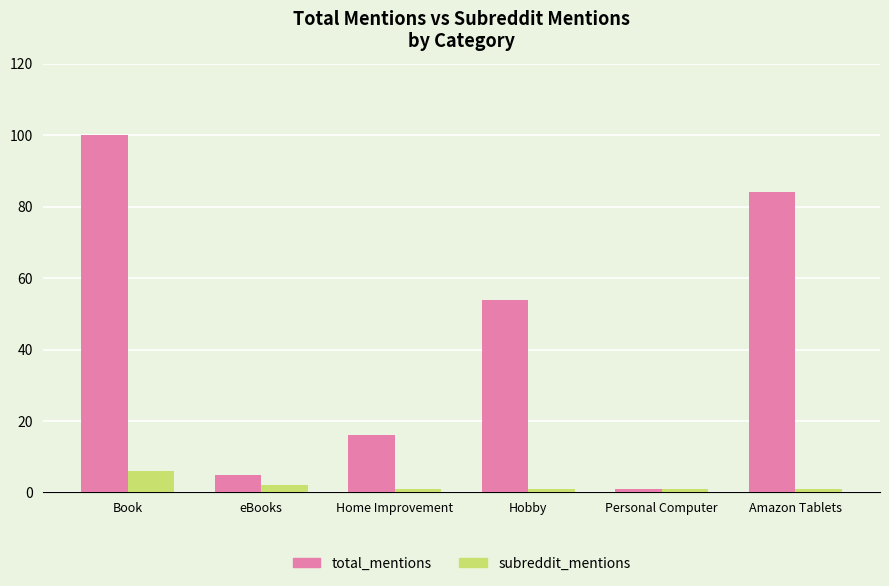

Reading right to left, what are all the values shown in this chart?

total_mentions: 84	1	54	16	5	100
subreddit_mentions: 1	1	1	1	2	6